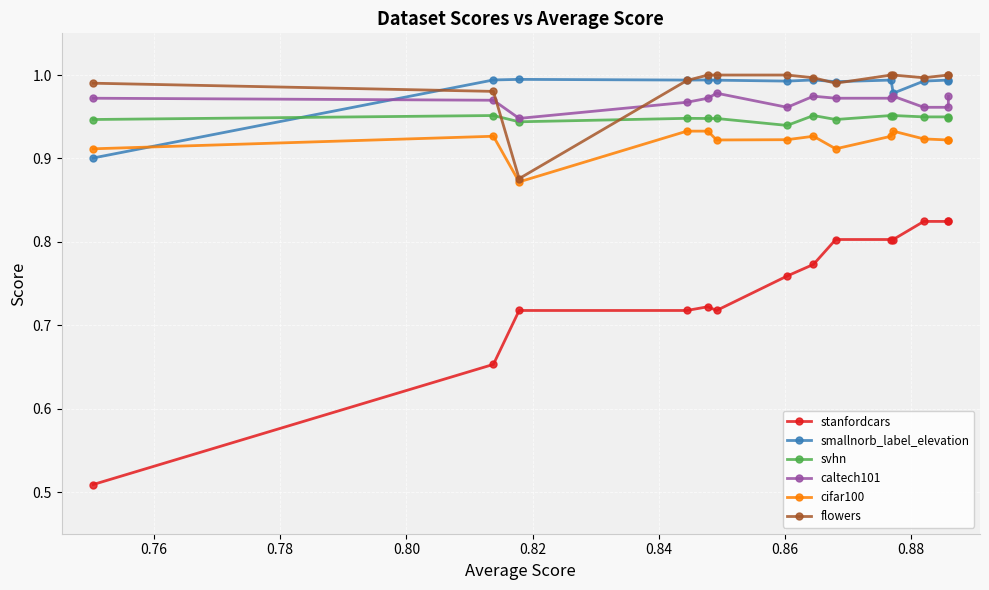

At how many categories does at least one series exceed 0?

14